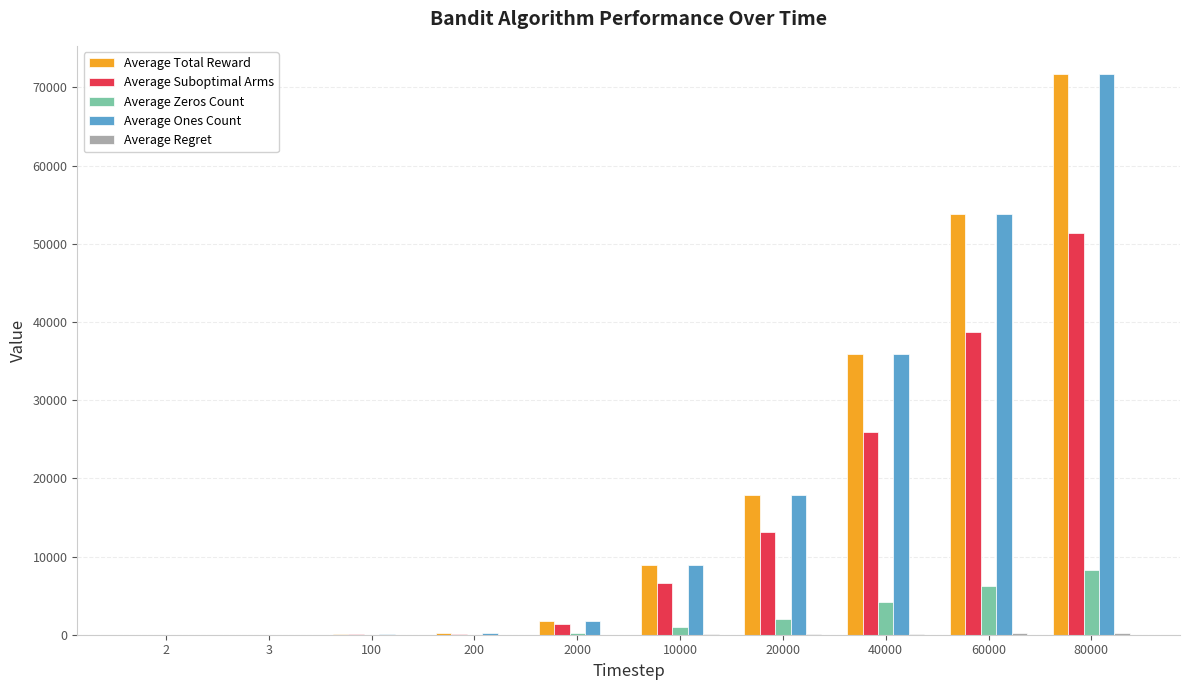

Is the value of Average Suboptimal Arms at 40000 greater than the value of Average Total Reward at 100?

Yes